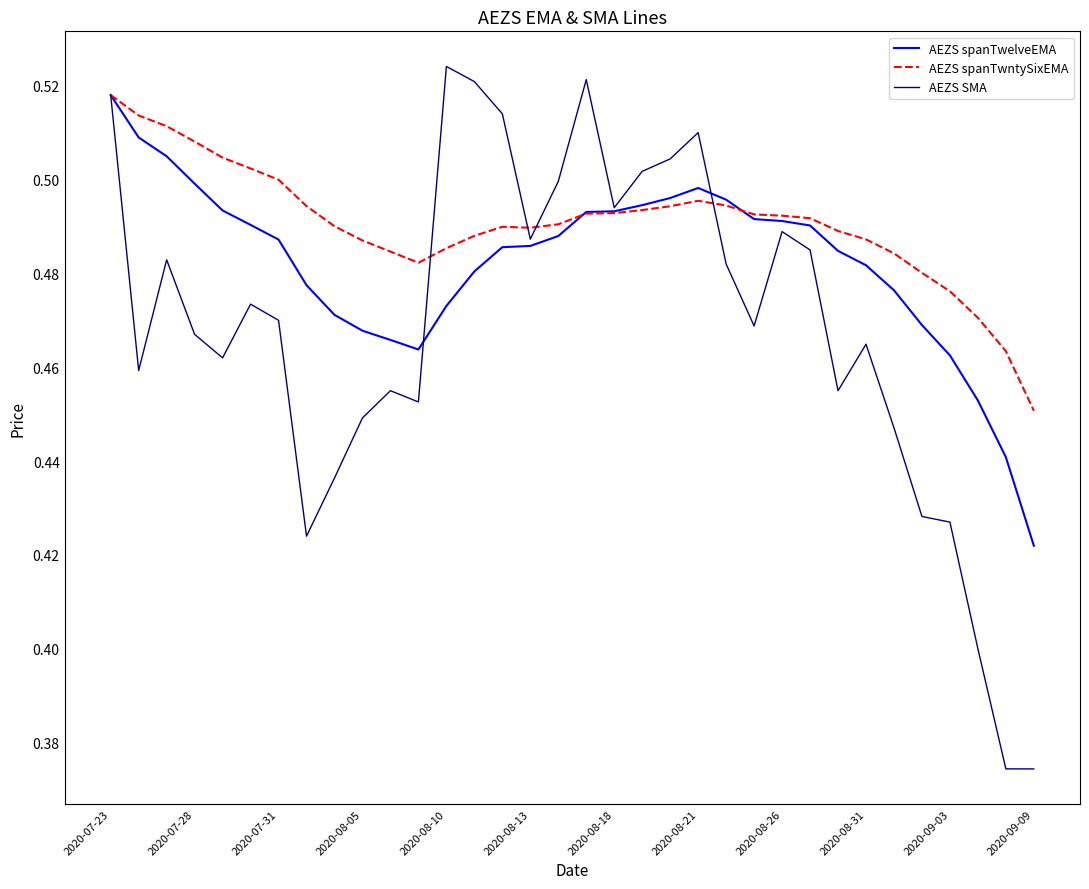

Which series has the largest range (max minus min)?

AEZS SMA